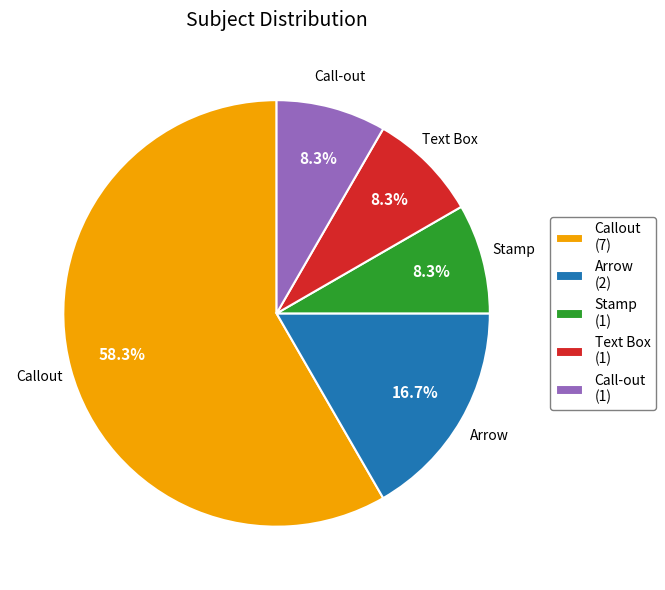

How many segments does this pie chart have?

5